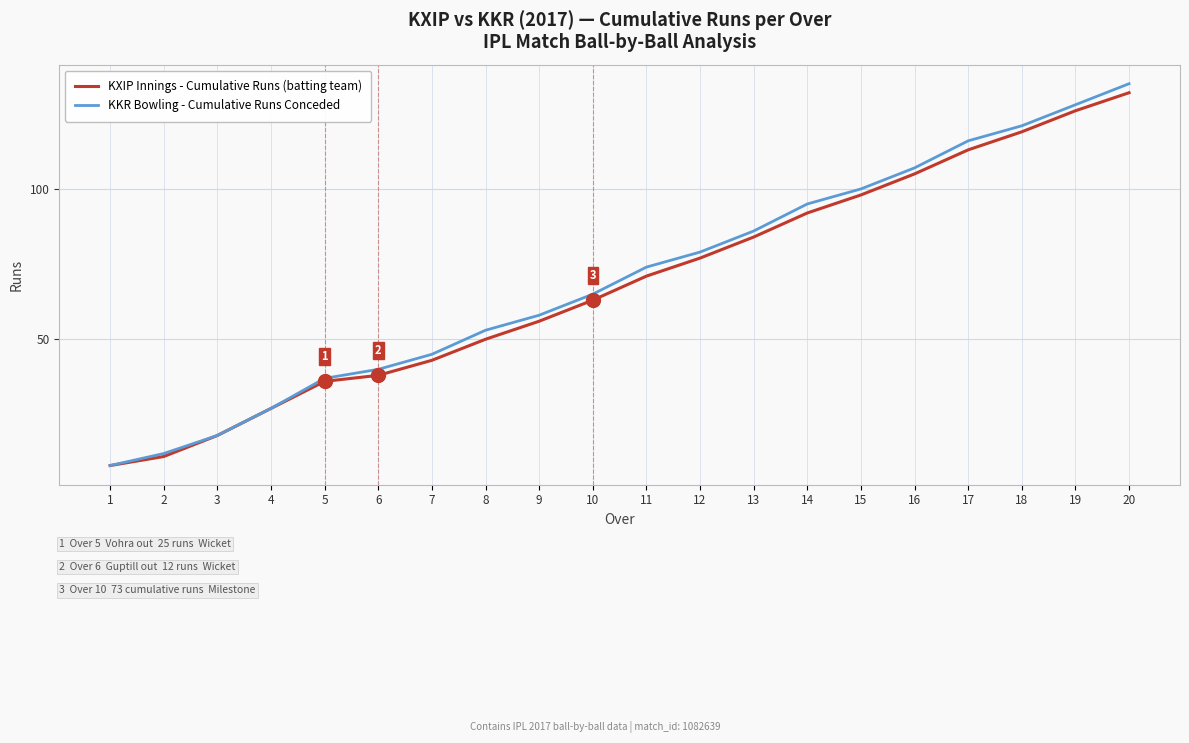

Which series has the largest range (max minus min)?

KKR Bowling - Cumulative Runs Conceded